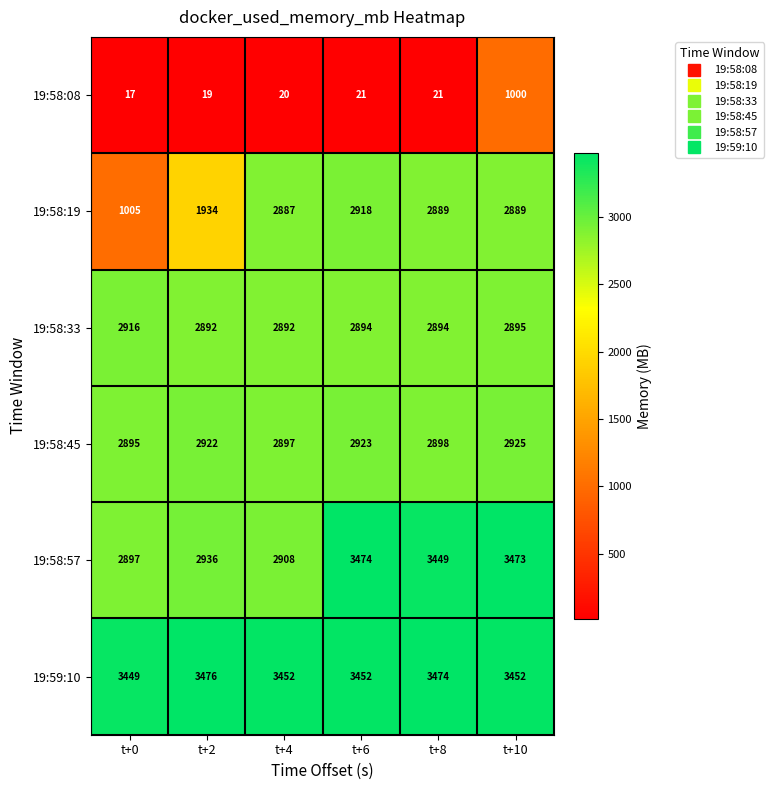

Where is 19:58:33 nearest to the value 2904?

t+10